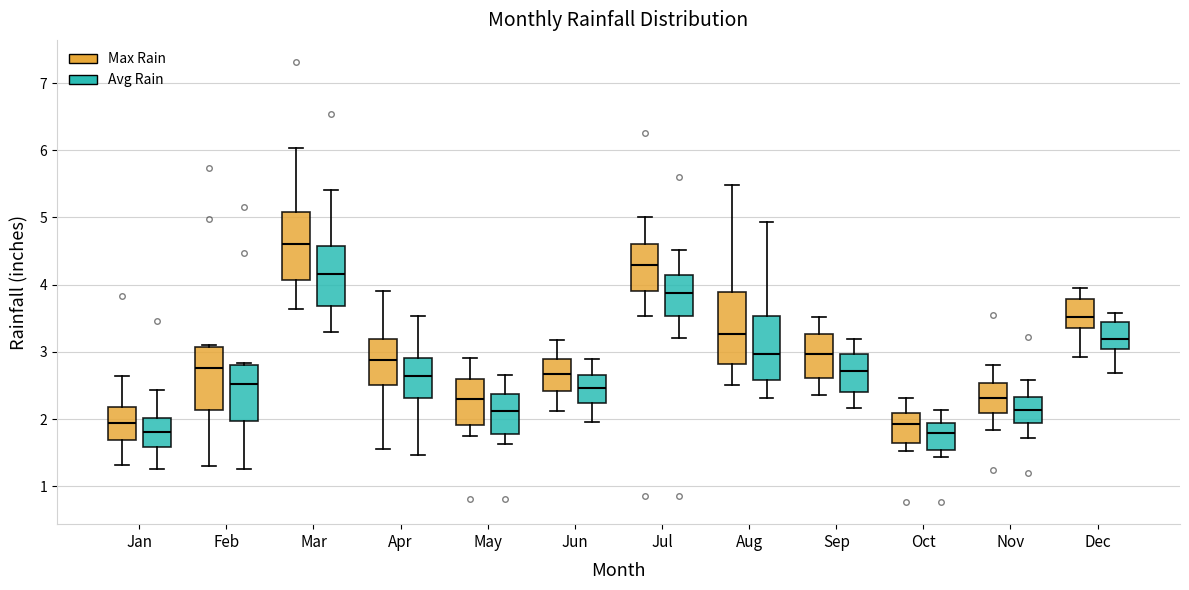

Which box's median line is the highest?

Mar (Max Rain)